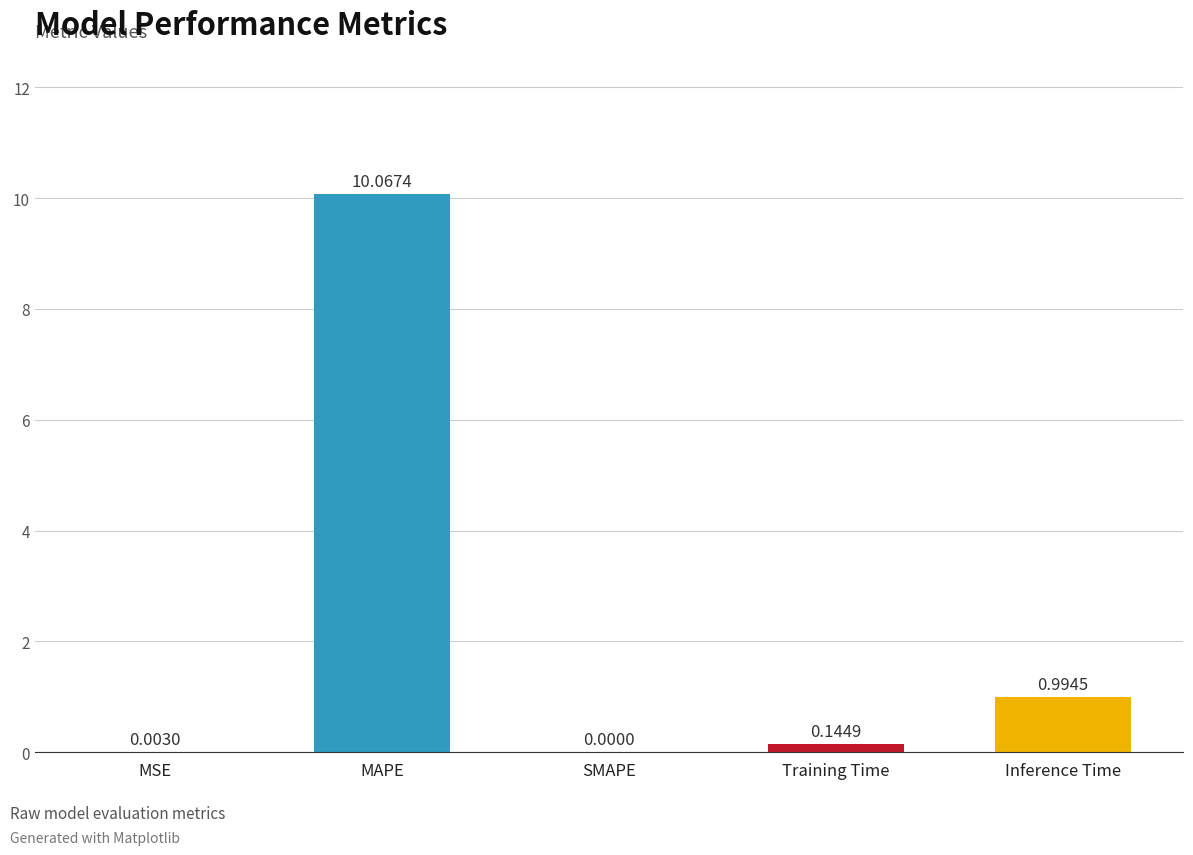

At which label is the value closest to 5?

Inference Time